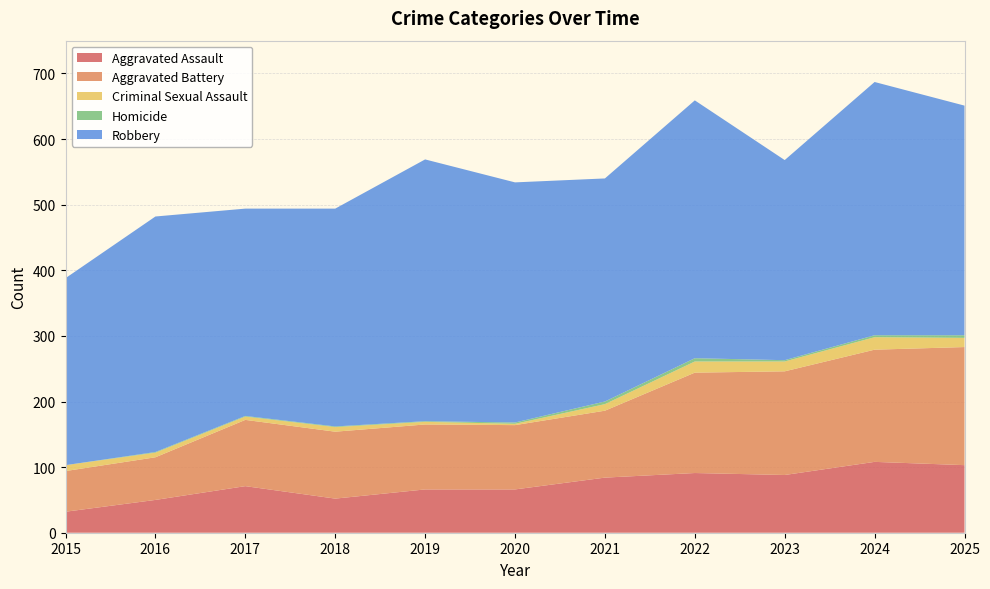

Reading left to right, what are all the values shown in this chart?

Aggravated Assault: 32	50	71	52	66	66	84	91	88	108	103
Aggravated Battery: 62	65	101	102	99	98	102	153	158	171	180
Criminal Sexual Assault: 9	7	5	7	4	2	10	17	15	19	14
Homicide: 0	1	1	1	1	2	4	5	2	3	4
Robbery: 285	359	316	332	399	366	340	393	305	386	350